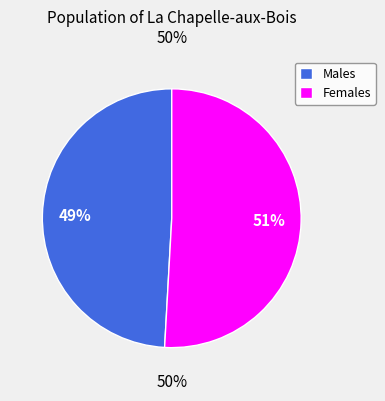

What is the ratio of the value at Females to the value at Males?

1.0